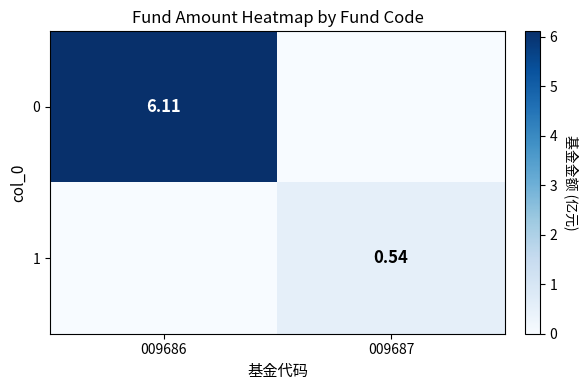

List the labels in order of 0 value, largest first.

009686, 009687